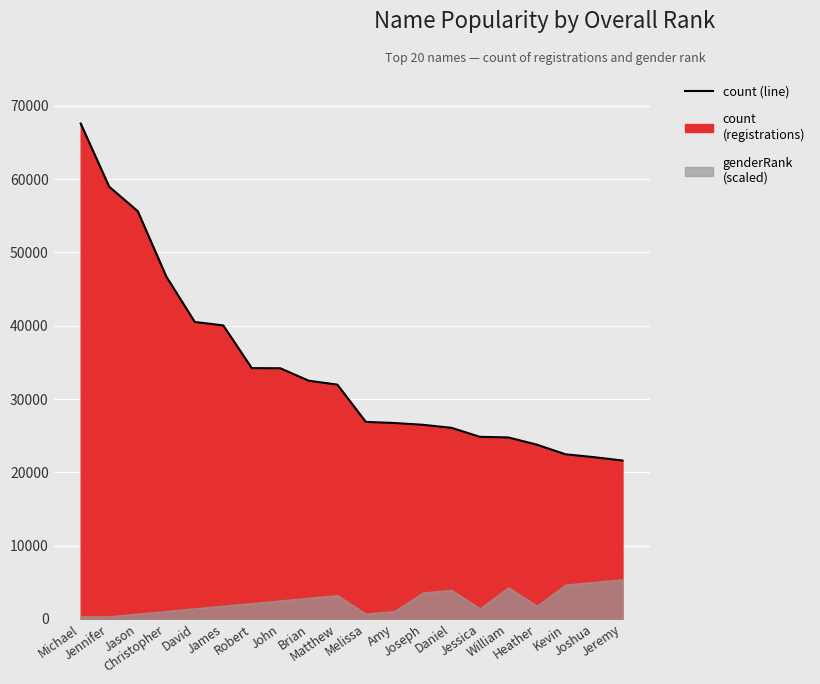

What is the sum of the values at Kevin and Daniel?

48535